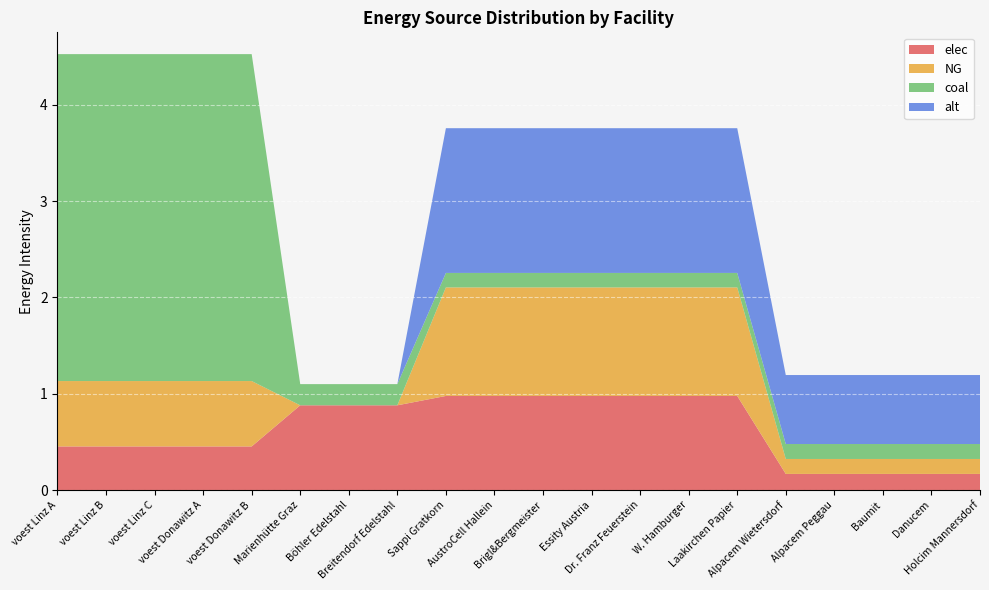

Reading left to right, what are all the values shown in this chart?

elec: voest Linz A=0.5	voest Linz B=0.5	voest Linz C=0.5	voest Donawitz A=0.5	voest Donawitz B=0.5	Marienhütte Graz=0.9	Böhler Edelstahl=0.9	Breitendorf Edelstahl=0.9	Sappi Gratkorn=1.0	AustroCell Hallein=1.0	Brigl&Bergmeister=1.0	Essity Austria=1.0	Dr. Franz Feuerstein=1.0	W. Hamburger=1.0	Laakirchen Papier=1.0	Alpacem Wietersdorf=0.2	Alpacem Peggau=0.2	Baumit=0.2	Danucem=0.2	Holcim Mannersdorf=0.2
NG: voest Linz A=0.7	voest Linz B=0.7	voest Linz C=0.7	voest Donawitz A=0.7	voest Donawitz B=0.7	Marienhütte Graz=0.0	Böhler Edelstahl=0.0	Breitendorf Edelstahl=0.0	Sappi Gratkorn=1.1	AustroCell Hallein=1.1	Brigl&Bergmeister=1.1	Essity Austria=1.1	Dr. Franz Feuerstein=1.1	W. Hamburger=1.1	Laakirchen Papier=1.1	Alpacem Wietersdorf=0.2	Alpacem Peggau=0.2	Baumit=0.2	Danucem=0.2	Holcim Mannersdorf=0.2
coal: voest Linz A=3.4	voest Linz B=3.4	voest Linz C=3.4	voest Donawitz A=3.4	voest Donawitz B=3.4	Marienhütte Graz=0.2	Böhler Edelstahl=0.2	Breitendorf Edelstahl=0.2	Sappi Gratkorn=0.2	AustroCell Hallein=0.2	Brigl&Bergmeister=0.2	Essity Austria=0.2	Dr. Franz Feuerstein=0.2	W. Hamburger=0.2	Laakirchen Papier=0.2	Alpacem Wietersdorf=0.2	Alpacem Peggau=0.2	Baumit=0.2	Danucem=0.2	Holcim Mannersdorf=0.2
alt: voest Linz A=0.0	voest Linz B=0.0	voest Linz C=0.0	voest Donawitz A=0.0	voest Donawitz B=0.0	Marienhütte Graz=0.0	Böhler Edelstahl=0.0	Breitendorf Edelstahl=0.0	Sappi Gratkorn=1.5	AustroCell Hallein=1.5	Brigl&Bergmeister=1.5	Essity Austria=1.5	Dr. Franz Feuerstein=1.5	W. Hamburger=1.5	Laakirchen Papier=1.5	Alpacem Wietersdorf=0.7	Alpacem Peggau=0.7	Baumit=0.7	Danucem=0.7	Holcim Mannersdorf=0.7